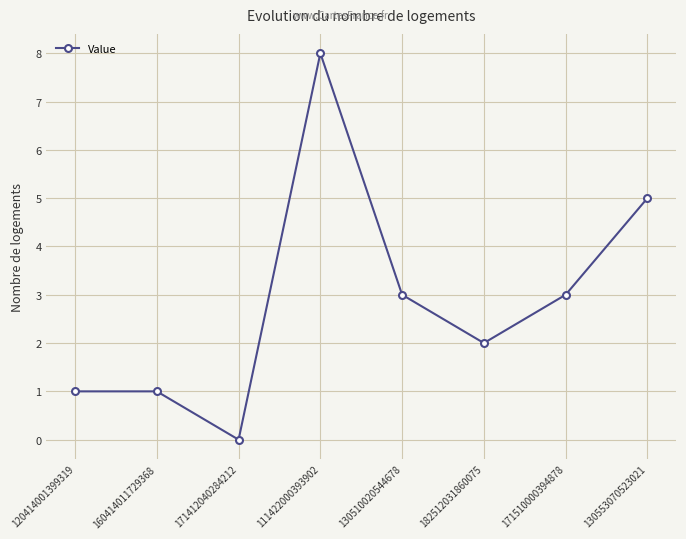

What is the difference between the second highest and second lowest values?

4